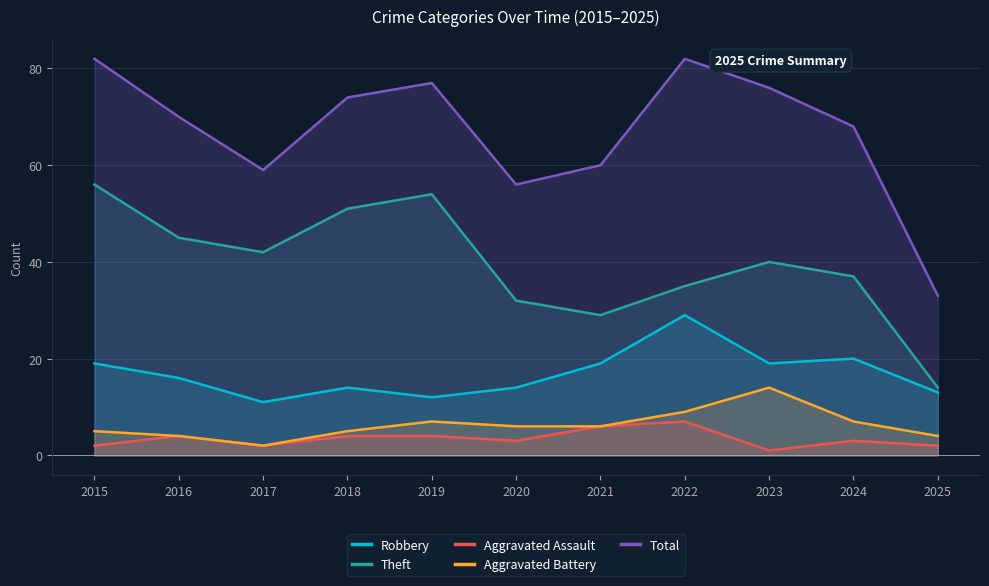

The Theft series shows 52 at 2024. True or false?

False